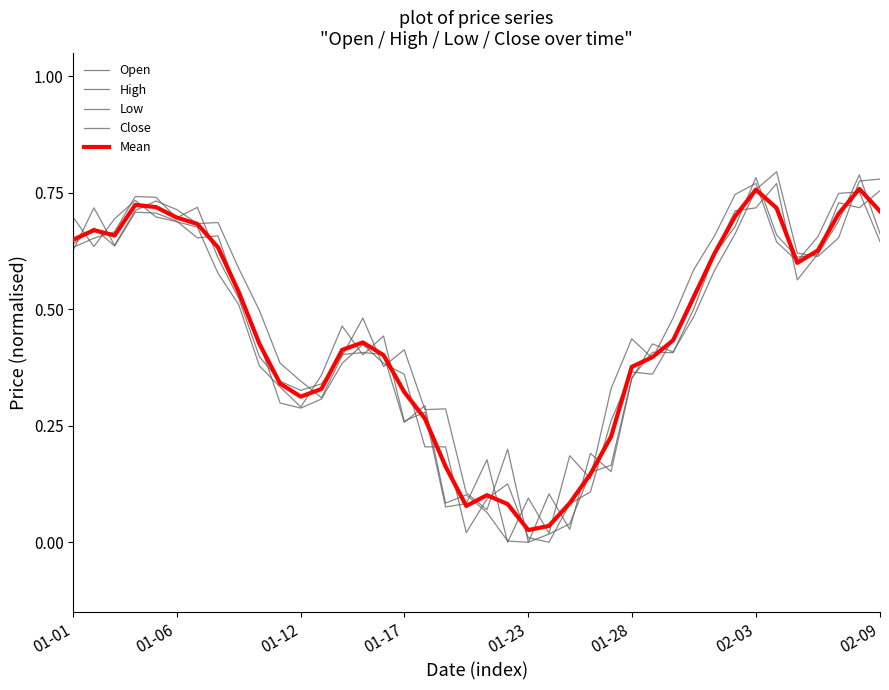

Is this an area chart (filled region under the line)?

No